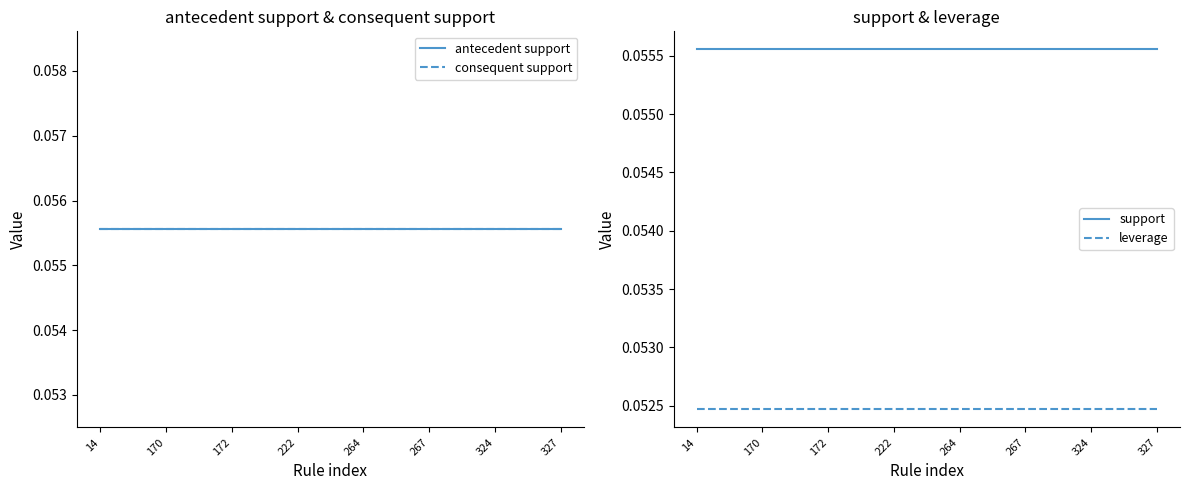

How many lines are shown in the chart?

4